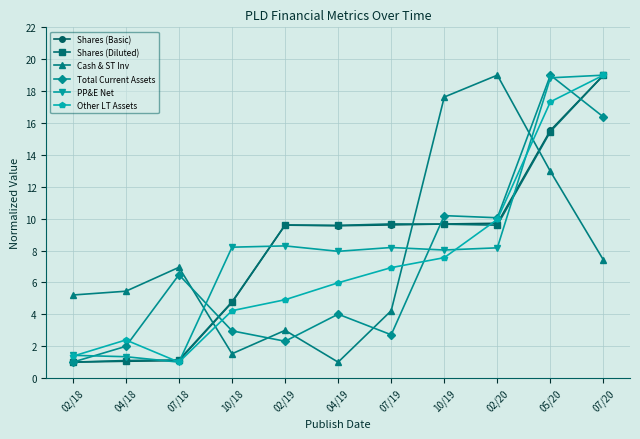

What is the value of the Shares (Basic) point at the 8th from the left?

9.7